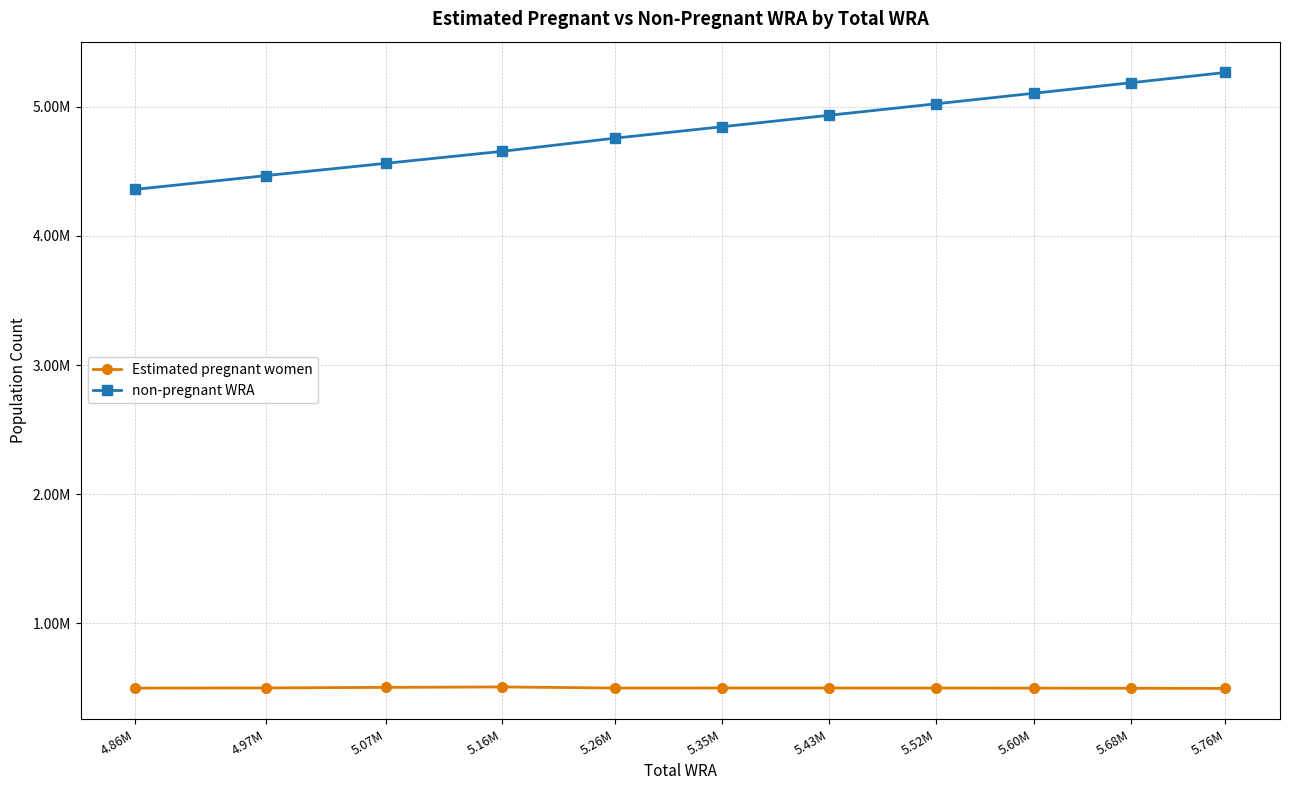

What is the lowest value of the non-pregnant WRA series?

4360553.1